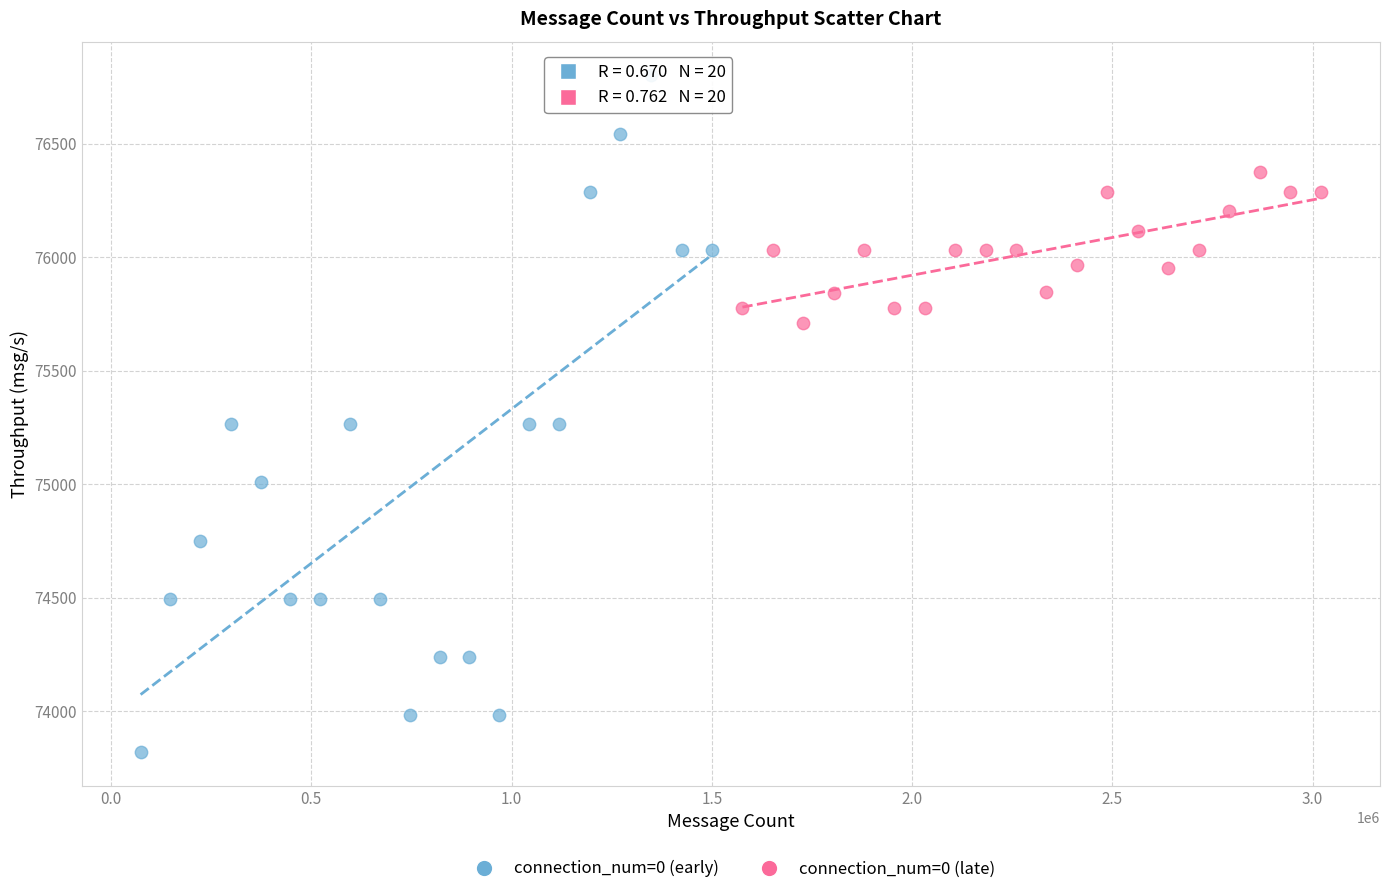

Which series reaches the minimum Y coordinate?

connection_num=0 (early)